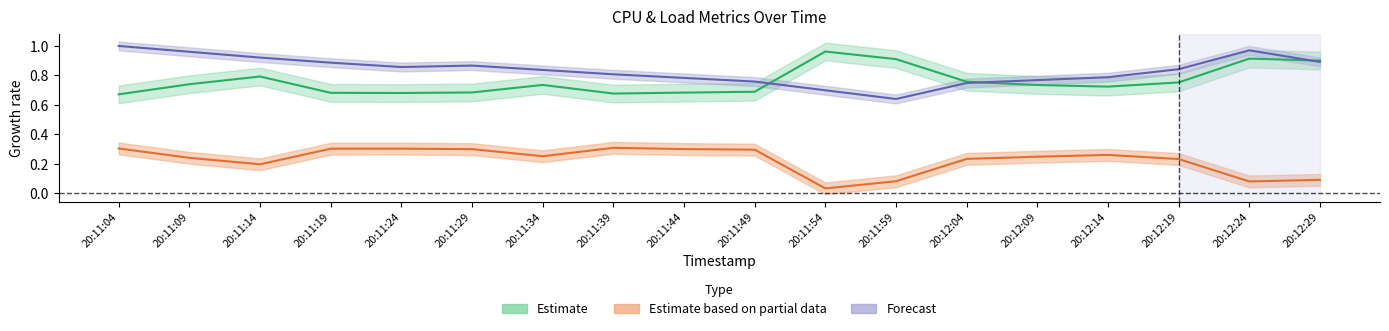

Between 20:11:19 and 20:11:54, which series saw the biggest shift?

%idle